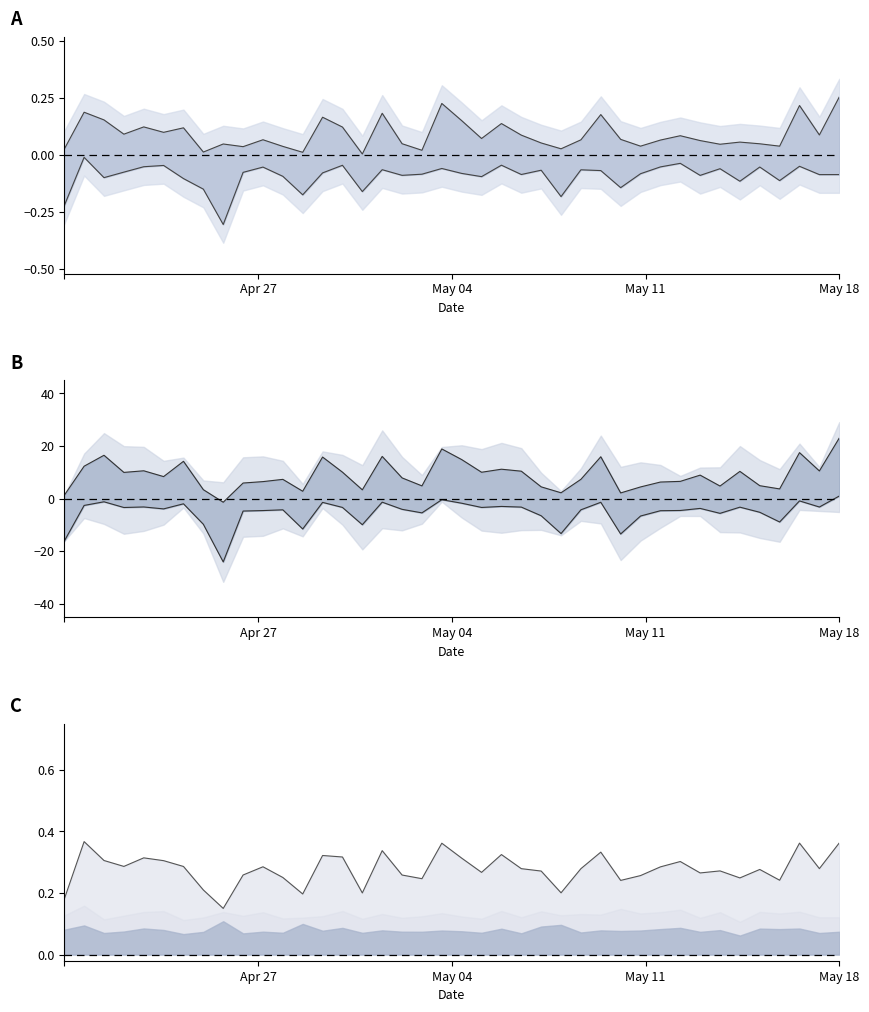

What is the label of the 27th point from the left?

26